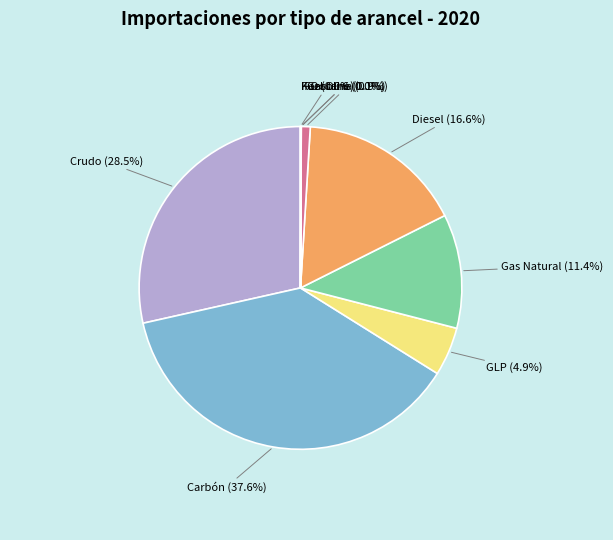

To the nearest percent, what is the average slice percentage?

11%